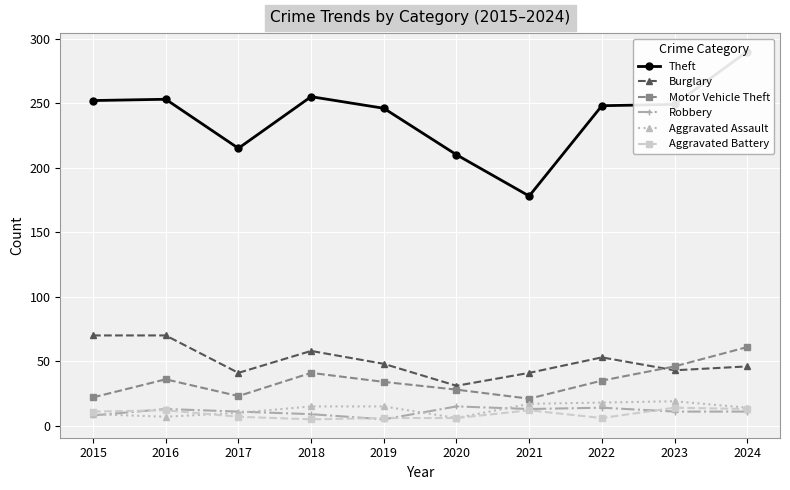

What are all the series names shown in the legend?

Theft, Burglary, Motor Vehicle Theft, Robbery, Aggravated Assault, Aggravated Battery